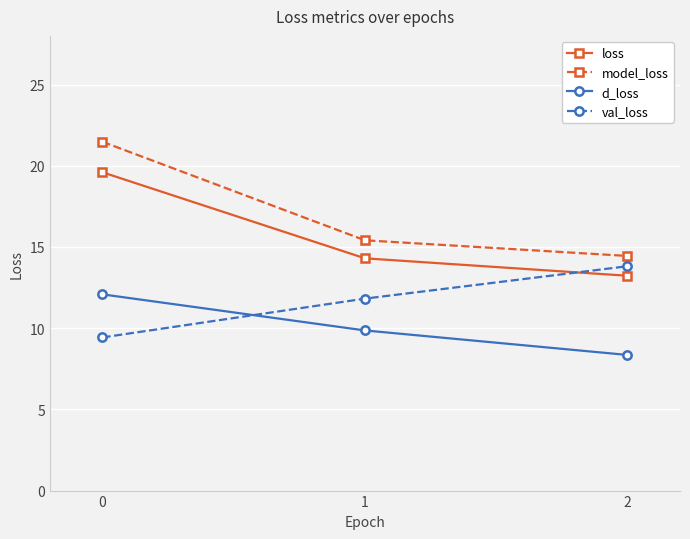

How many categories are shown in the chart?

3